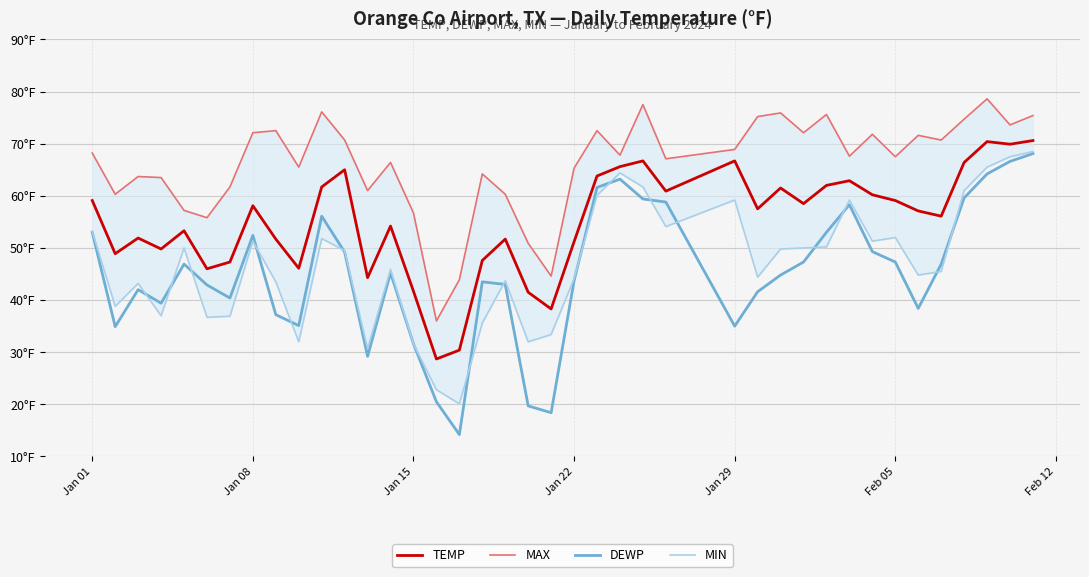

Is this an area chart (filled region under the line)?

No